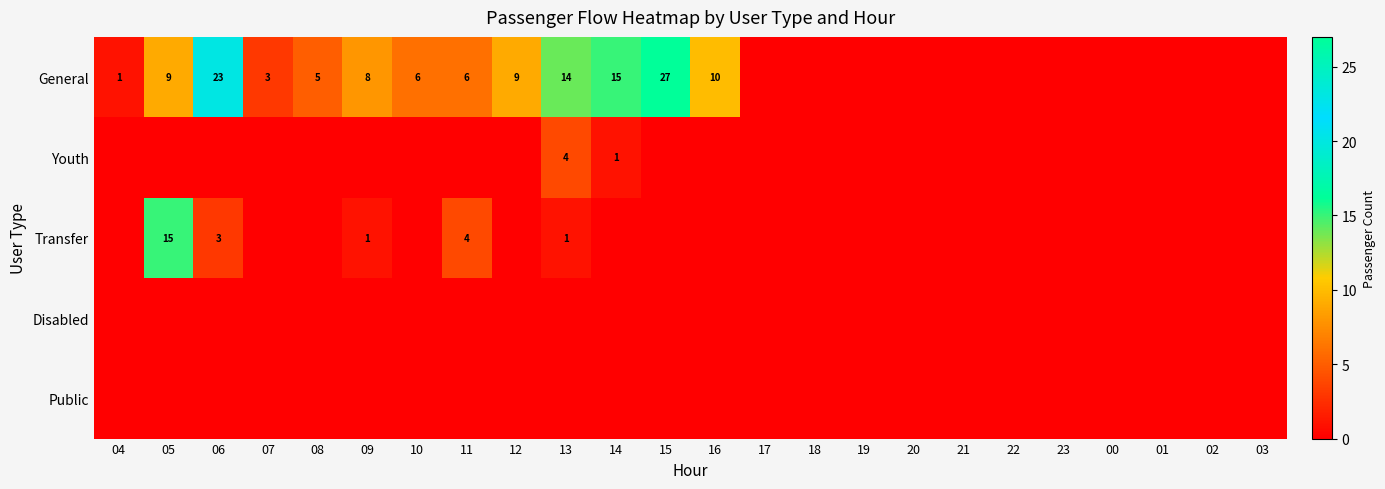

Between 01 and 13, which is larger?

13